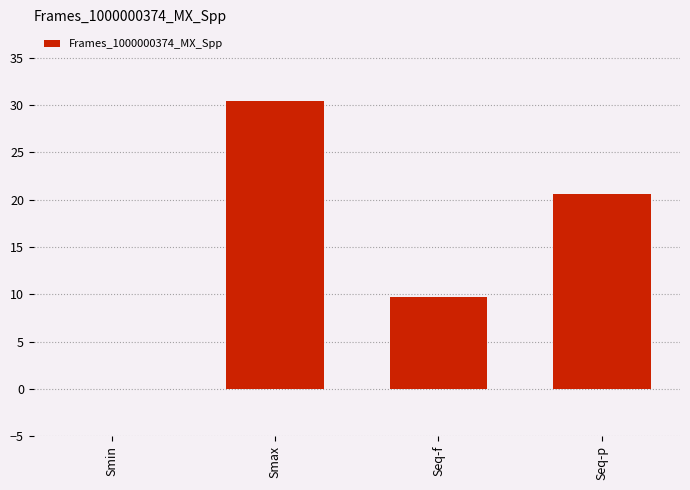

At which category does the chart reach its peak across all series?

Smax